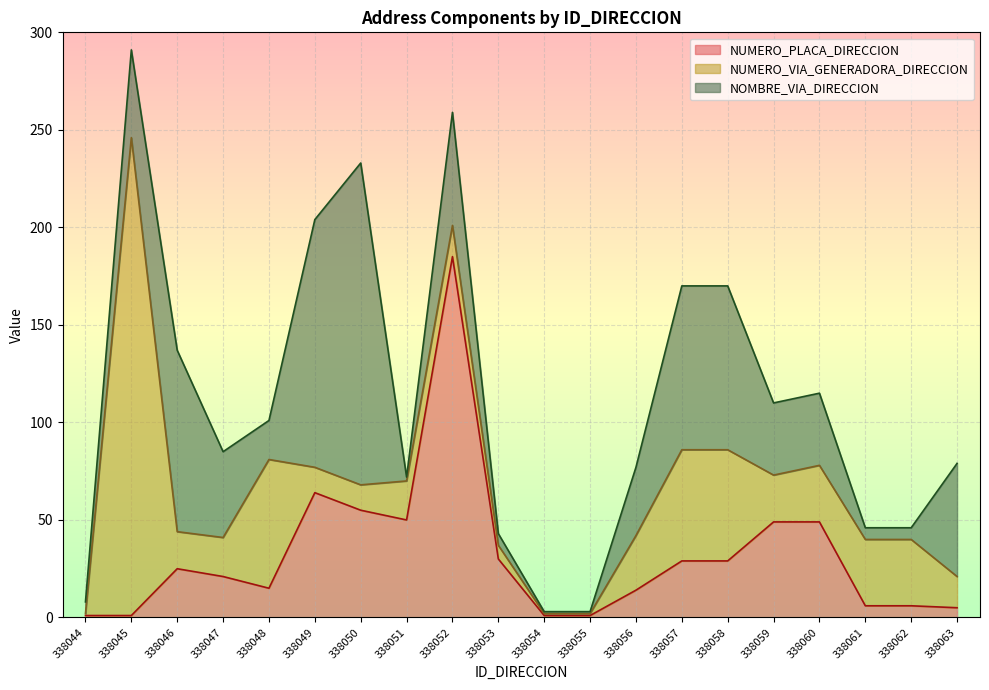

What is the sum of all NUMERO_VIA_GENERADORA_DIRECCION values?

701